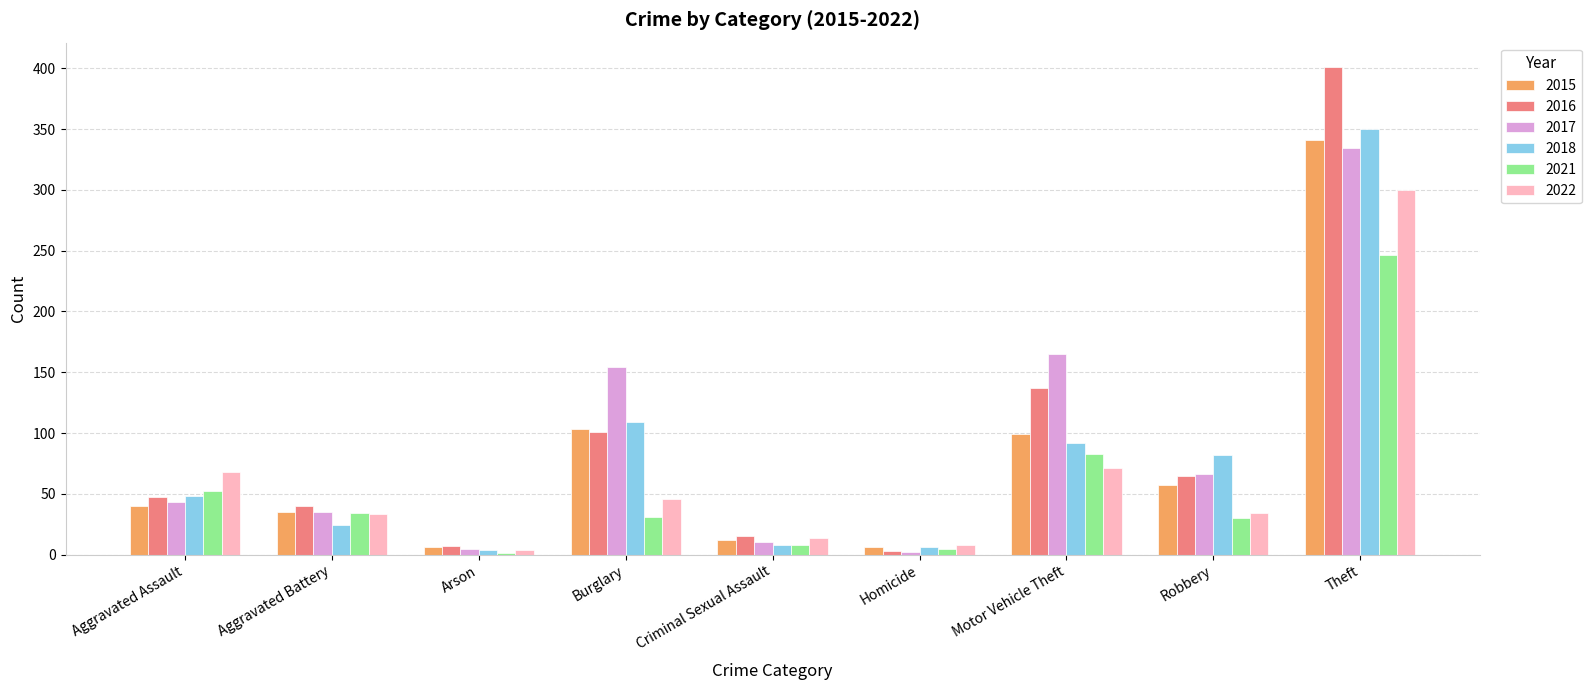

At which label is 2021 closest to 123?

Motor Vehicle Theft